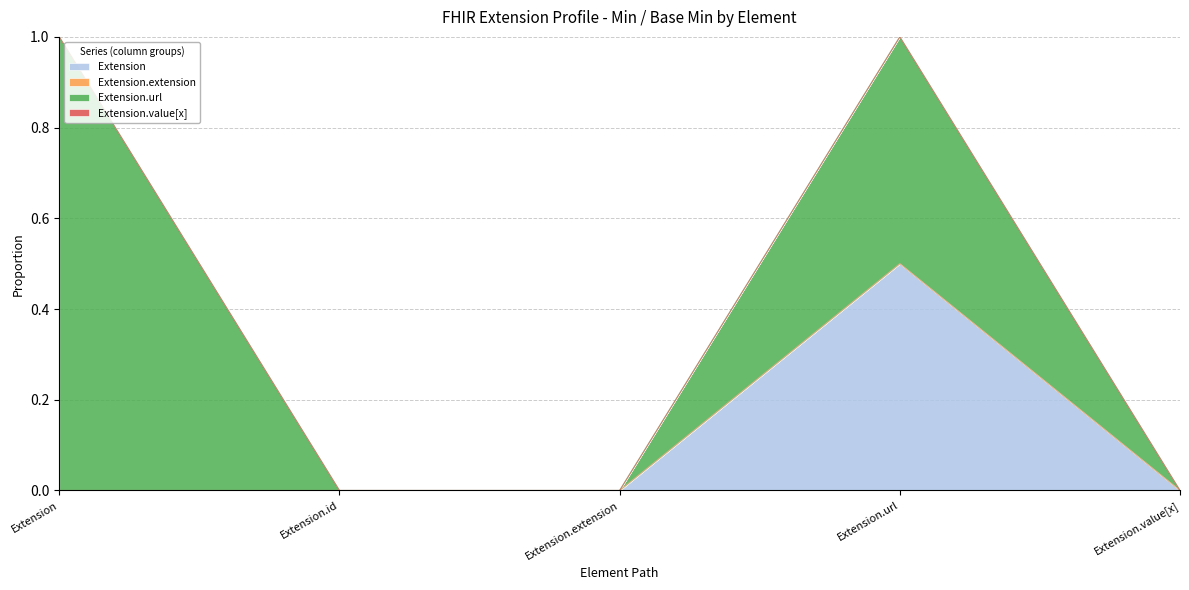

Rank the categories by Extension.url value from lowest to highest.

Extension.id, Extension.extension, Extension.value[x], Extension, Extension.url